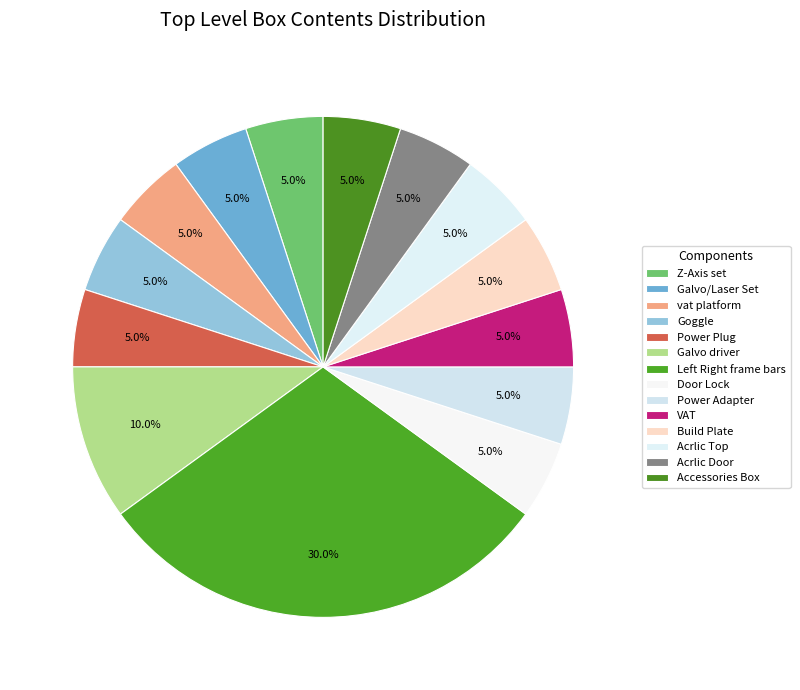

What is the ratio of the value at Galvo/Laser Set to the value at Galvo driver?

0.5